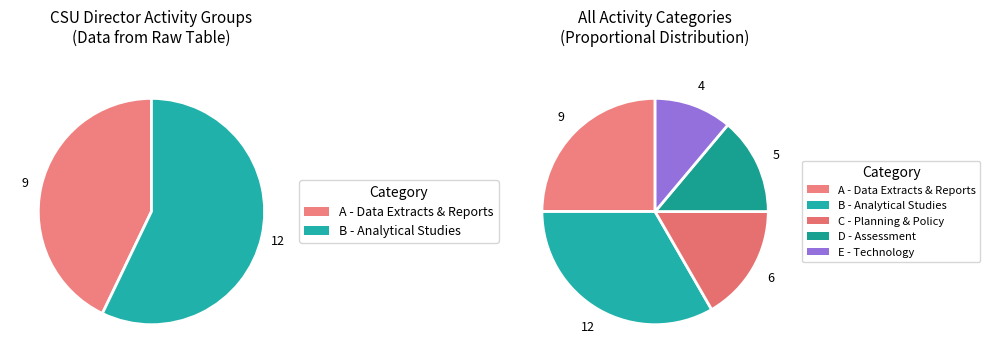

Is there any slice that represents more than half of the pie?

No